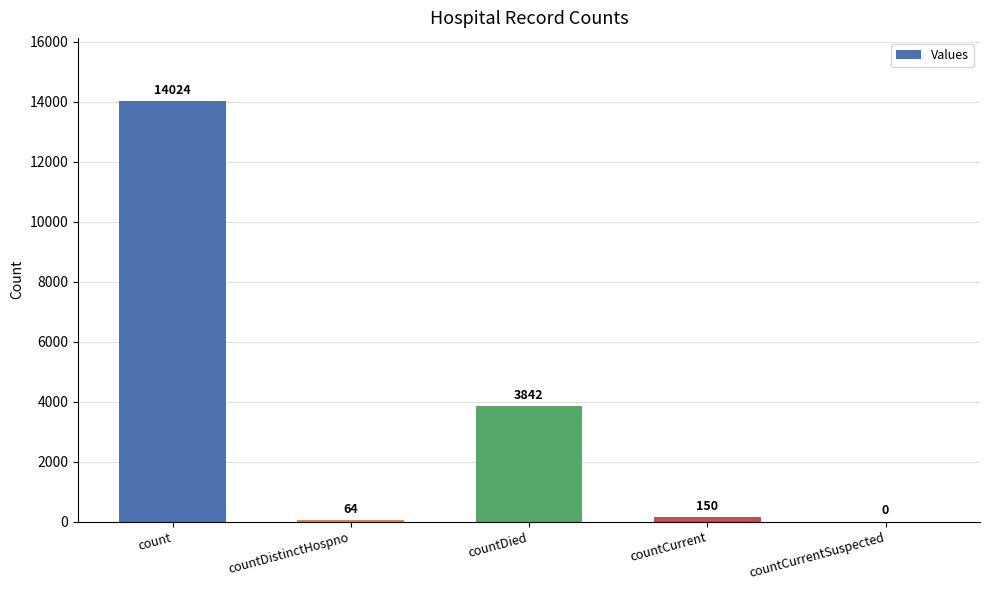

What is the ratio of the value at countDistinctHospno to the value at countCurrent?

0.4